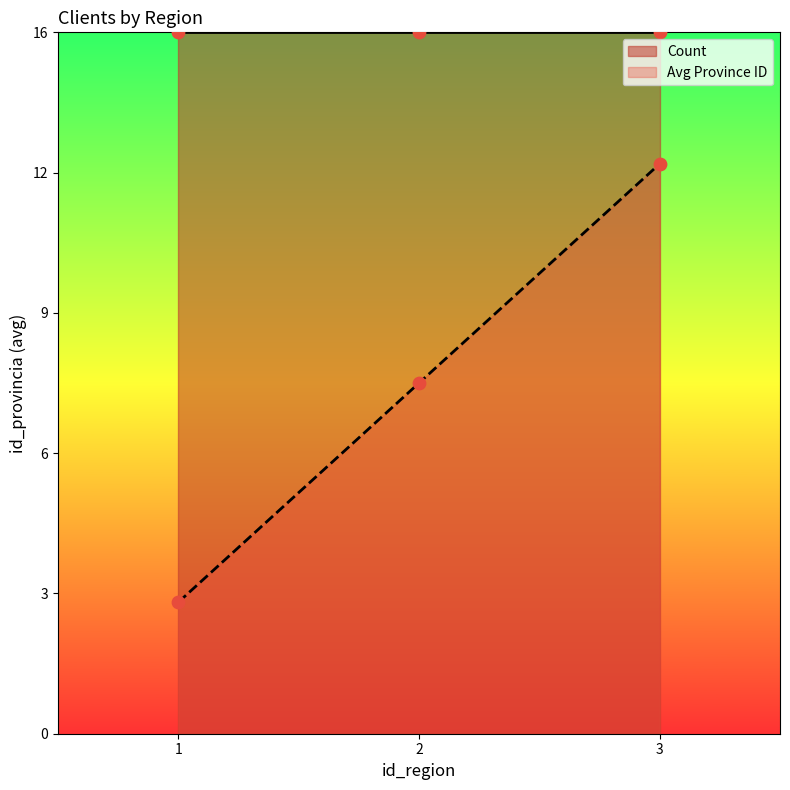

Which has a higher value, 3 or 2?

3